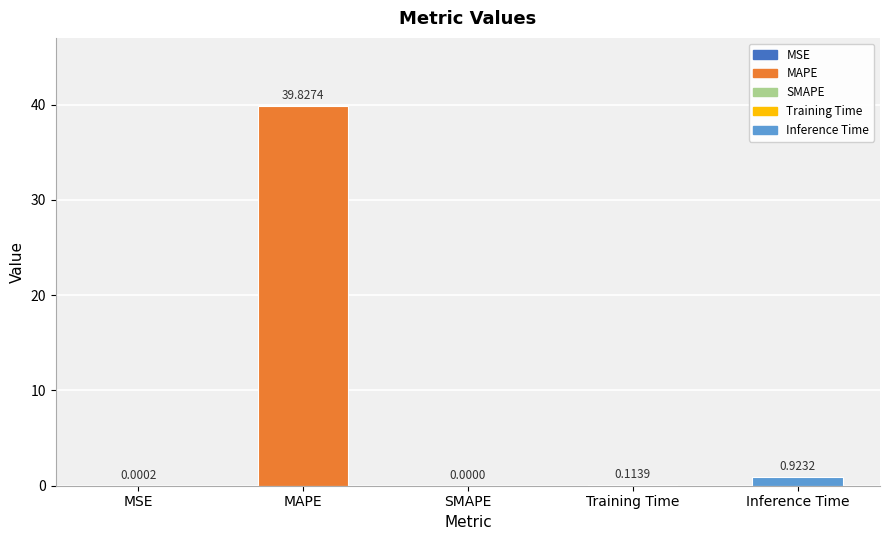

What is the average value?

8.2